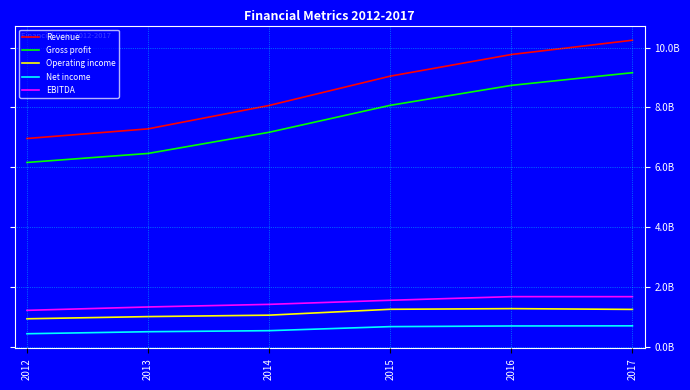

Does the chart have visible grid lines?

Yes